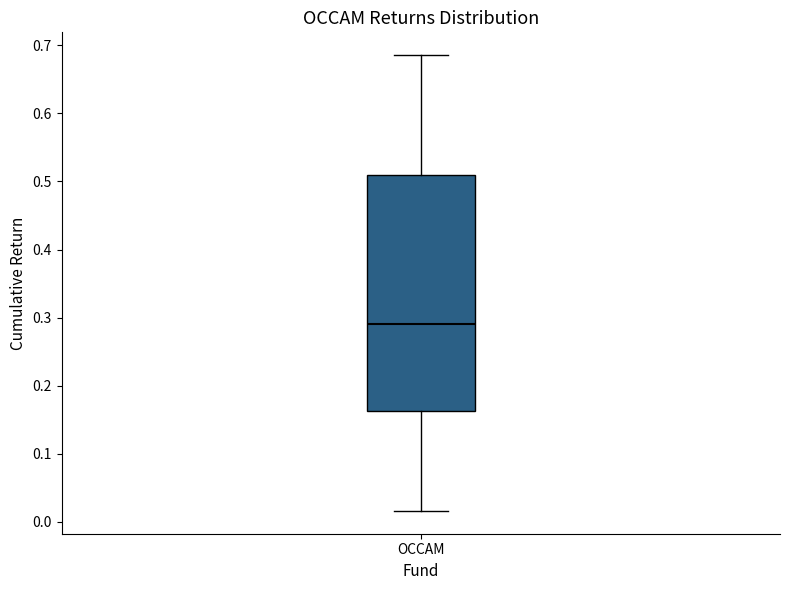

Transcribe this box plot: give where the median line is, the range the box spans, and where the two whiskers end, as read against the y-axis. The values are not printed on the chart, so give them approximately, as read against the axis.

median 0.29, box 0.16 to 0.51, whiskers 0.02 to 0.69